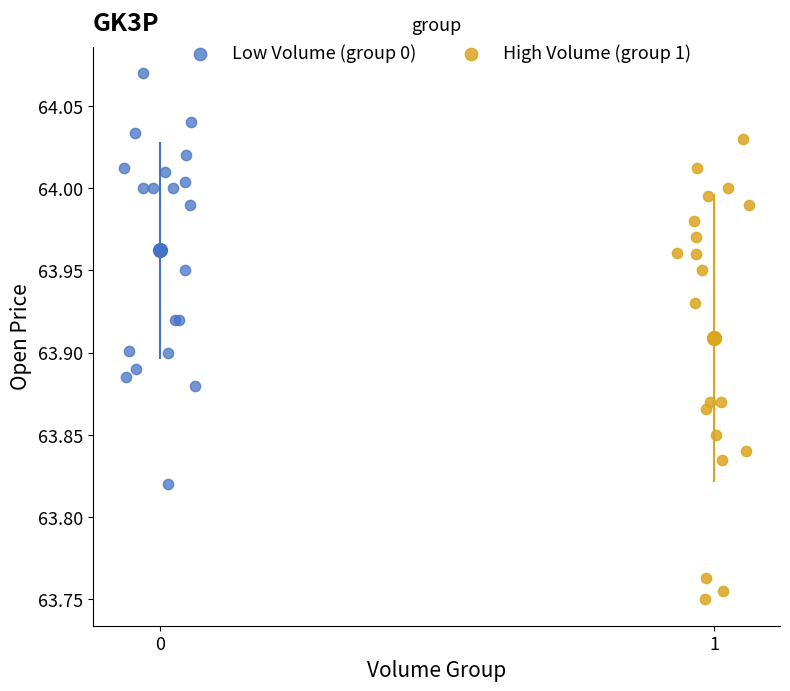

Which series has the widest spread of Y values?

High Volume (group 1)